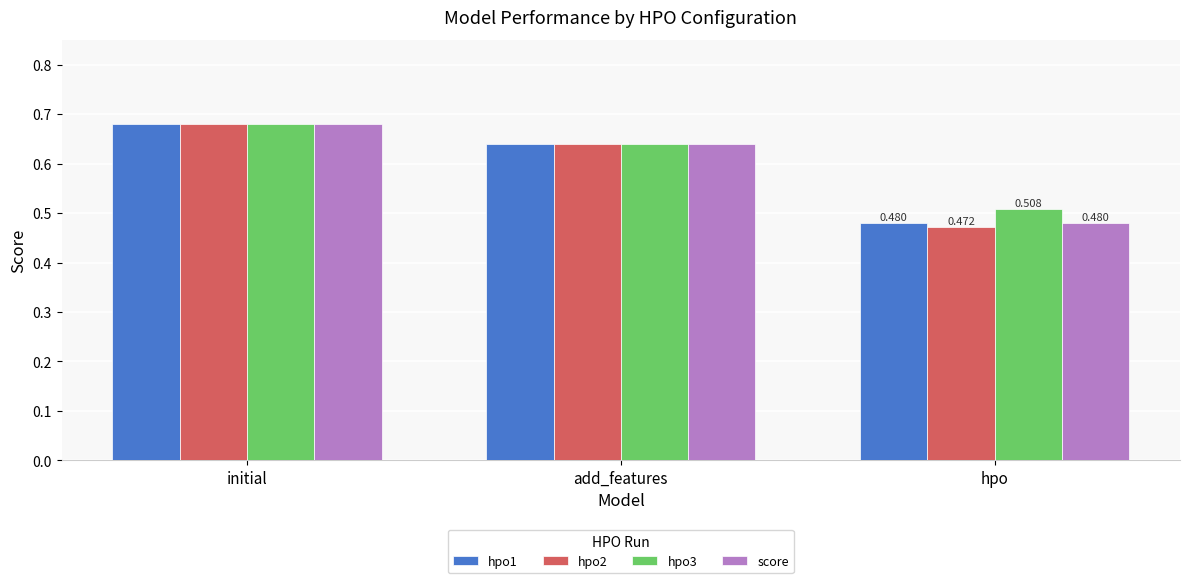

Which category has the lowest value across all series?

hpo